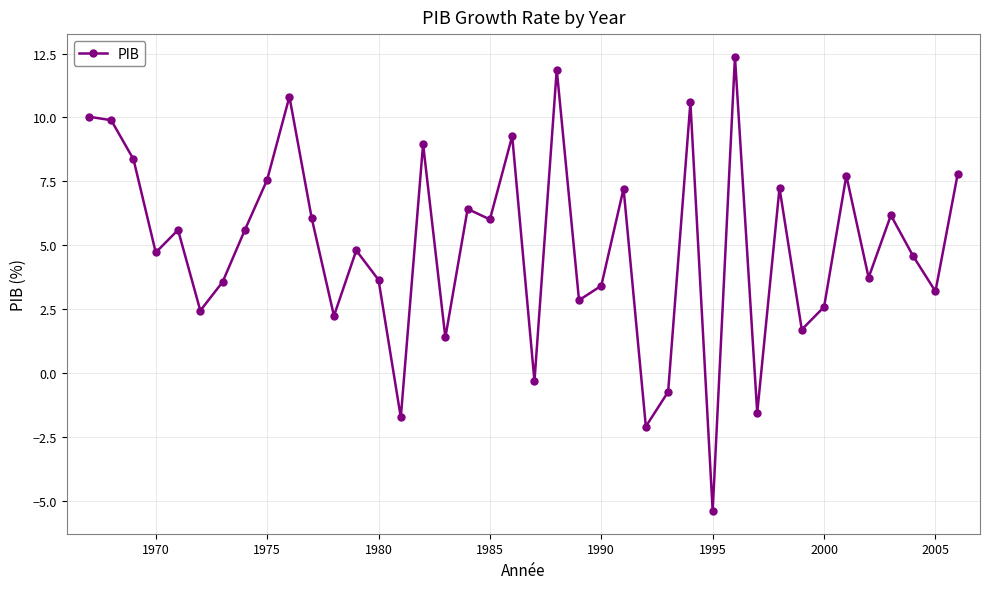

What is the value of the 20th point from the left?

9.3